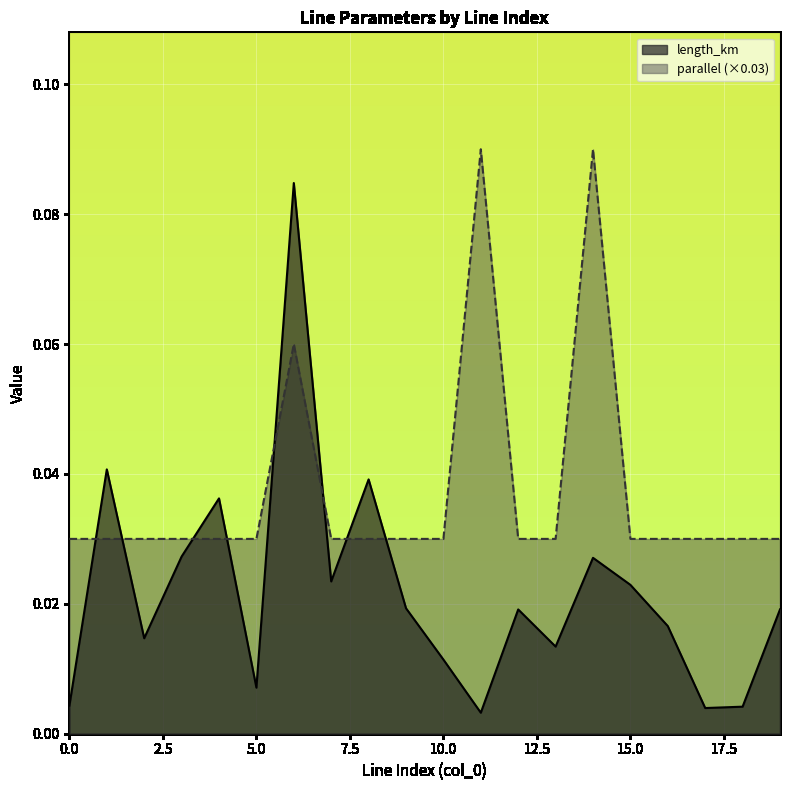

Reading left to right, list all the values displayed in this chart.

length_km: 0.0	0.0	0.0	0.0	0.0	0.0	0.1	0.0	0.0	0.0	0.0	0.0	0.0	0.0	0.0	0.0	0.0	0.0	0.0	0.0
parallel: 0.0	0.0	0.0	0.0	0.0	0.0	0.1	0.0	0.0	0.0	0.0	0.1	0.0	0.0	0.1	0.0	0.0	0.0	0.0	0.0